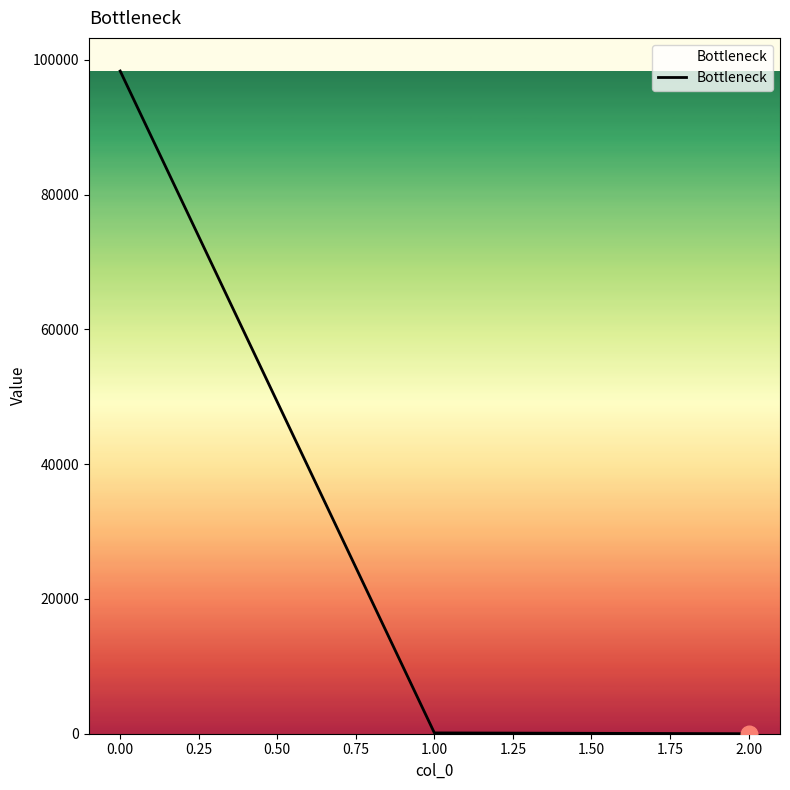

The chart shows a value of 98350.7 at 0.00. True or false?

True